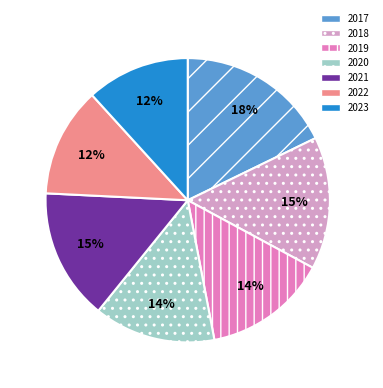

Which has a higher value, 2018 or 2022?

2018